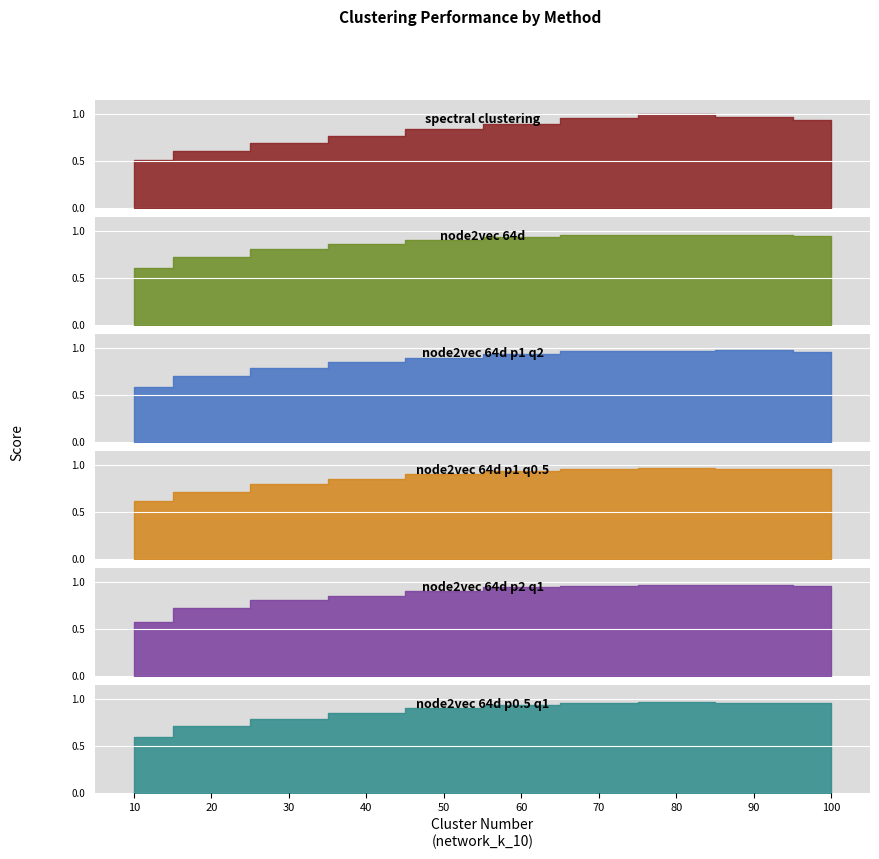

Reading right to left, list all the values displayed in this chart.

spectral_clustering: 0.9	1.0	1.0	1.0	0.9	0.8	0.8	0.7	0.6	0.5
node2vec_64d: 0.9	1.0	1.0	1.0	0.9	0.9	0.9	0.8	0.7	0.6
node2vec_64d_p1_q2: 1.0	1.0	1.0	1.0	0.9	0.9	0.9	0.8	0.7	0.6
node2vec_64d_p1_q0.5: 1.0	1.0	1.0	1.0	0.9	0.9	0.9	0.8	0.7	0.6
node2vec_64d_p2_q1: 1.0	1.0	1.0	1.0	0.9	0.9	0.8	0.8	0.7	0.6
node2vec_64d_p0.5_q1: 1.0	1.0	1.0	1.0	0.9	0.9	0.9	0.8	0.7	0.6